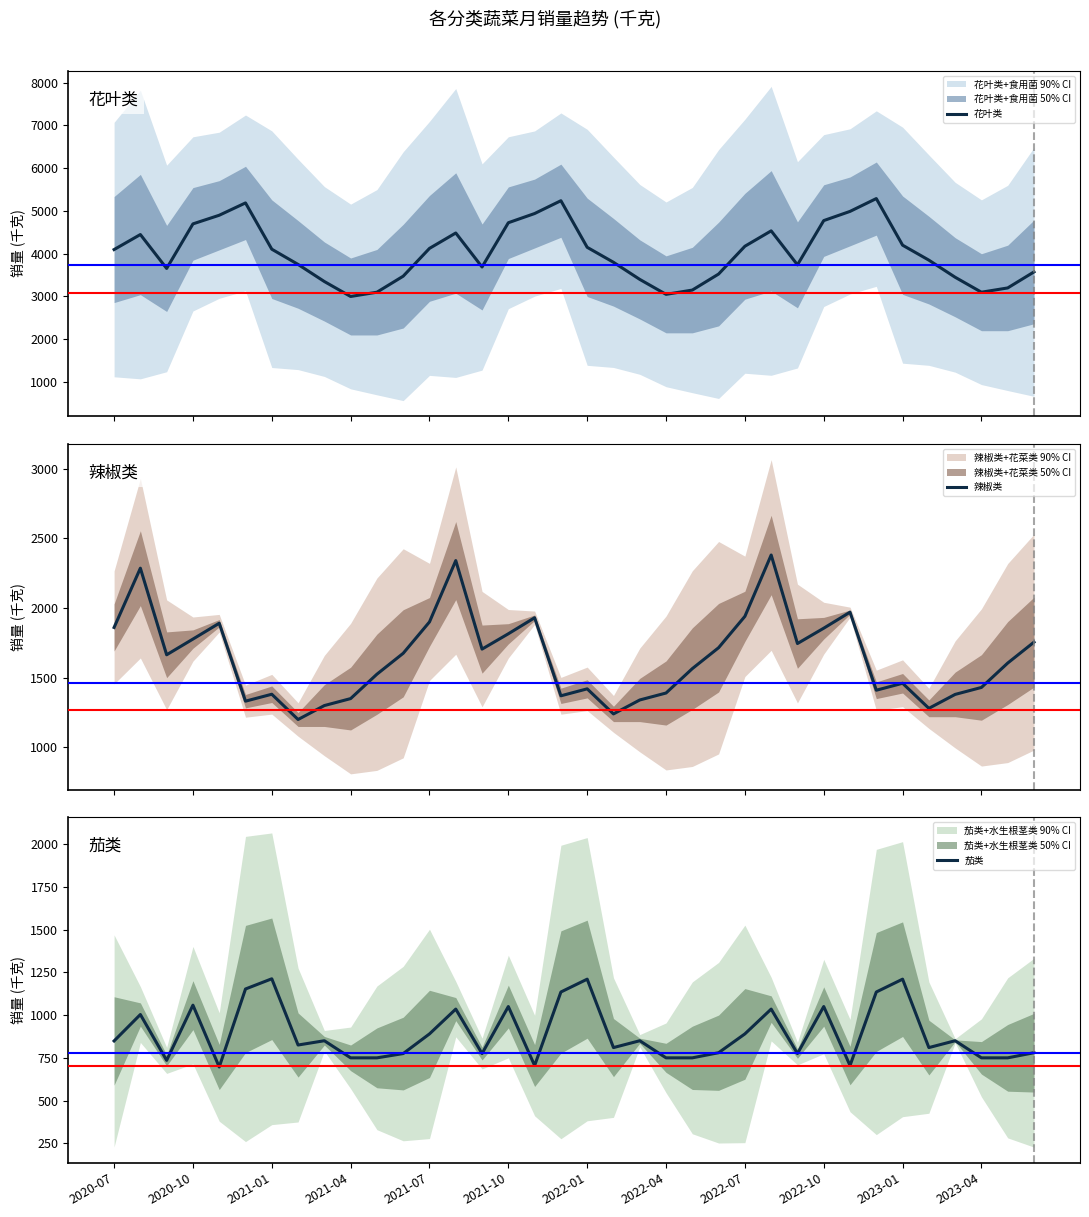

Rank the series by their average value, from highest to lowest.

花叶类, 辣椒类, 茄类